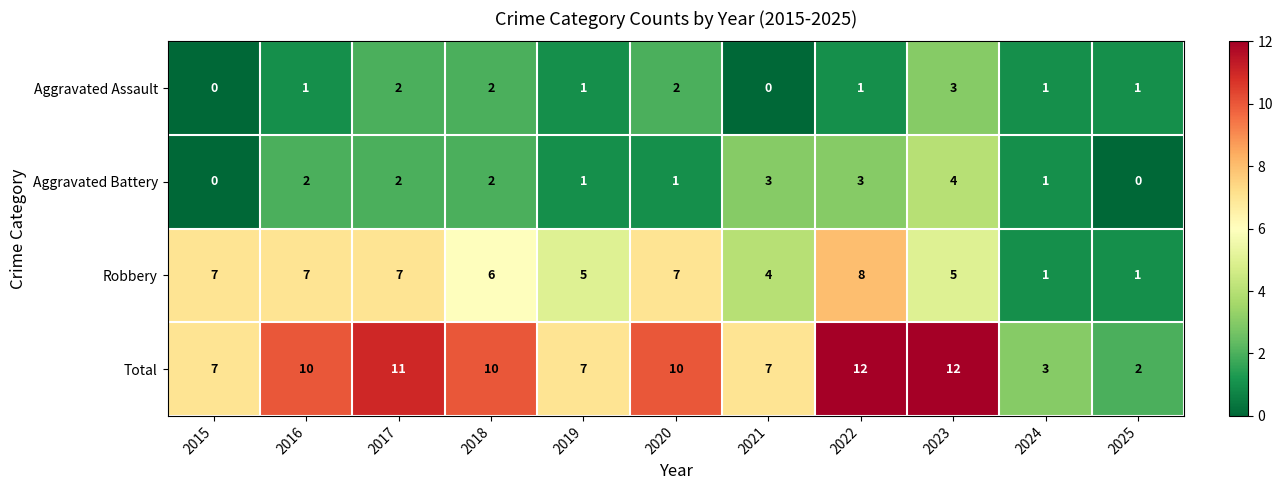

Is it true that Aggravated Assault equals 1 at 2018?

False